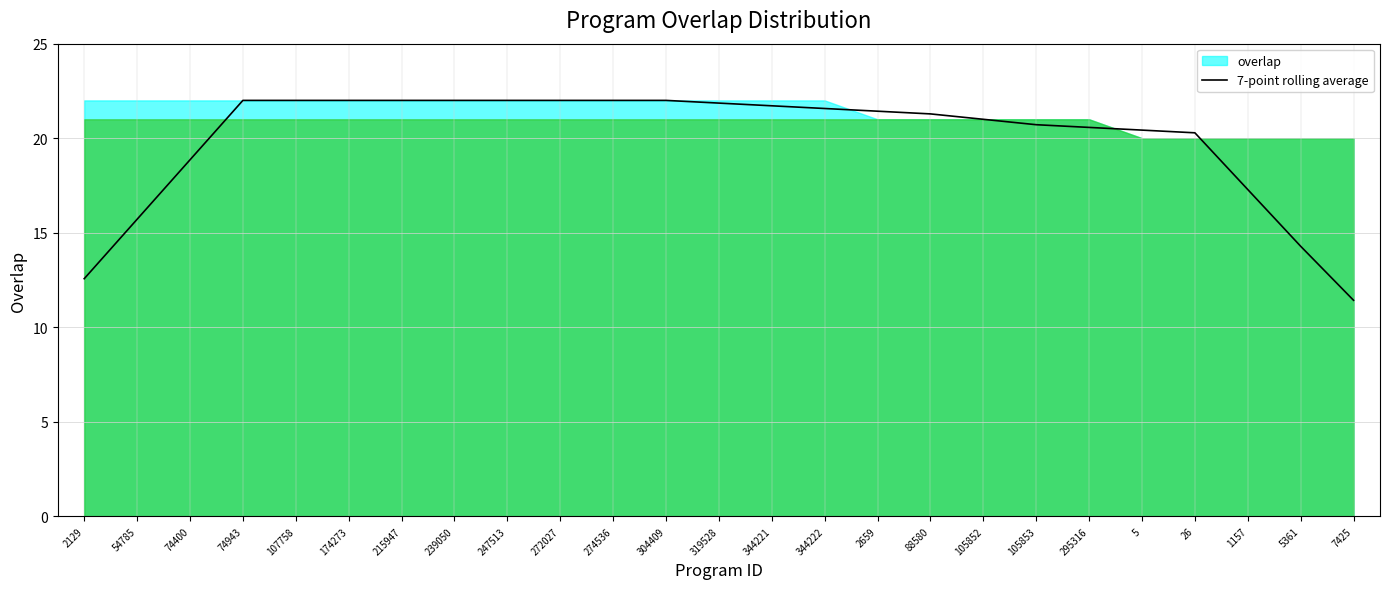

What is the minimum value shown in the chart?

11.4